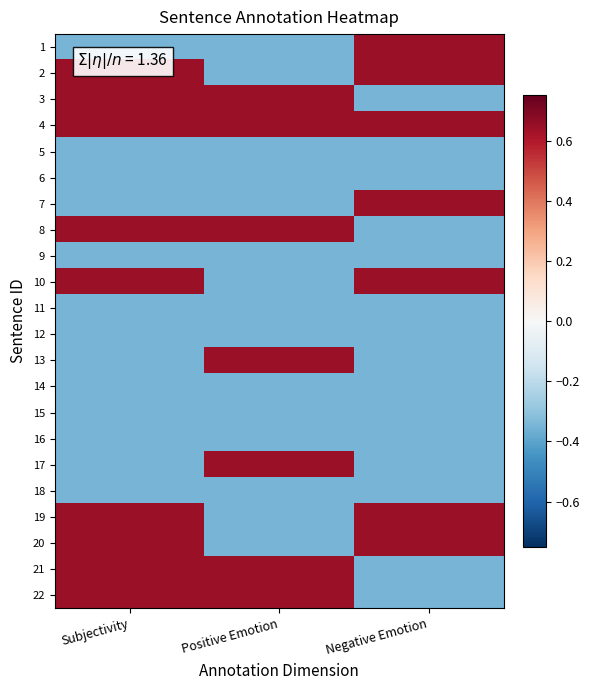

Reading right to left, list all the values displayed in this chart.

1: Negative Emotion=0.7	Positive Emotion=-0.3	Subjectivity=-0.3
2: Negative Emotion=0.7	Positive Emotion=-0.3	Subjectivity=0.7
3: Negative Emotion=-0.3	Positive Emotion=0.7	Subjectivity=0.7
4: Negative Emotion=0.7	Positive Emotion=0.7	Subjectivity=0.7
5: Negative Emotion=-0.3	Positive Emotion=-0.3	Subjectivity=-0.3
6: Negative Emotion=-0.3	Positive Emotion=-0.3	Subjectivity=-0.3
7: Negative Emotion=0.7	Positive Emotion=-0.3	Subjectivity=-0.3
8: Negative Emotion=-0.3	Positive Emotion=0.7	Subjectivity=0.7
9: Negative Emotion=-0.3	Positive Emotion=-0.3	Subjectivity=-0.3
10: Negative Emotion=0.7	Positive Emotion=-0.3	Subjectivity=0.7
11: Negative Emotion=-0.3	Positive Emotion=-0.3	Subjectivity=-0.3
12: Negative Emotion=-0.3	Positive Emotion=-0.3	Subjectivity=-0.3
13: Negative Emotion=-0.3	Positive Emotion=0.7	Subjectivity=-0.3
14: Negative Emotion=-0.3	Positive Emotion=-0.3	Subjectivity=-0.3
15: Negative Emotion=-0.3	Positive Emotion=-0.3	Subjectivity=-0.3
16: Negative Emotion=-0.3	Positive Emotion=-0.3	Subjectivity=-0.3
17: Negative Emotion=-0.3	Positive Emotion=0.7	Subjectivity=-0.3
18: Negative Emotion=-0.3	Positive Emotion=-0.3	Subjectivity=-0.3
19: Negative Emotion=0.7	Positive Emotion=-0.3	Subjectivity=0.7
20: Negative Emotion=0.7	Positive Emotion=-0.3	Subjectivity=0.7
21: Negative Emotion=-0.3	Positive Emotion=0.7	Subjectivity=0.7
22: Negative Emotion=-0.3	Positive Emotion=0.7	Subjectivity=0.7